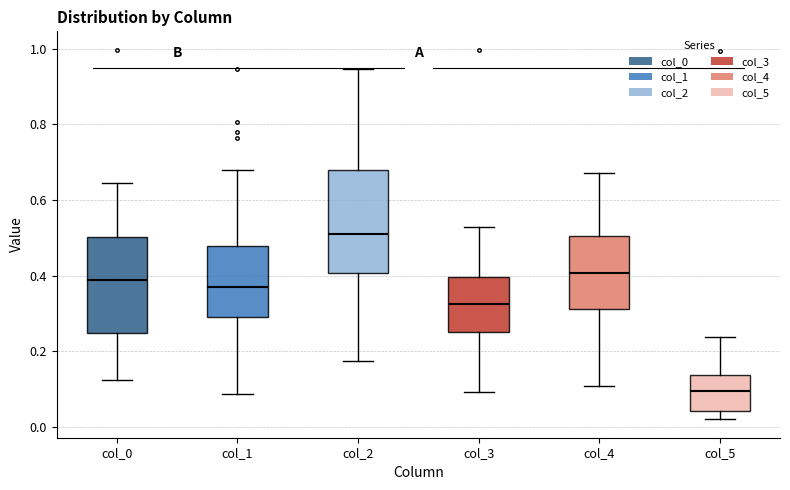

Which box is the tallest, from its lower edge to its upper edge?

col_2